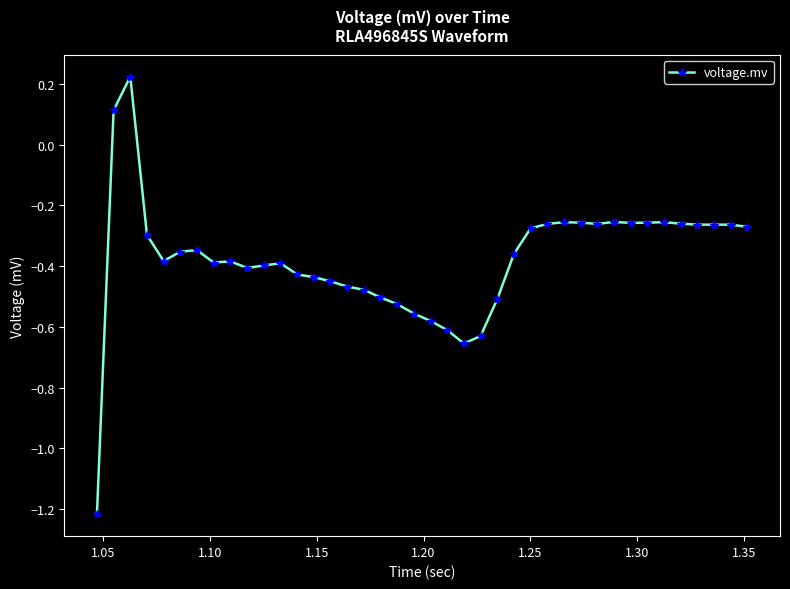

What is the sum of all values?

-15.1